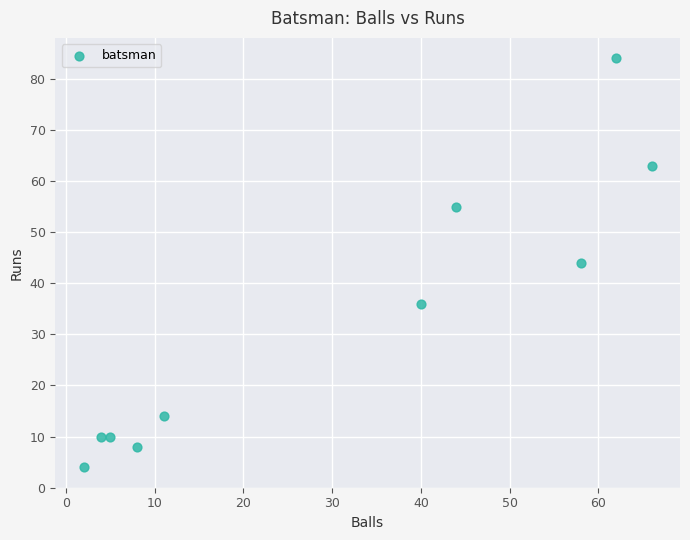

What is the range of Y values (max minus min)?

80